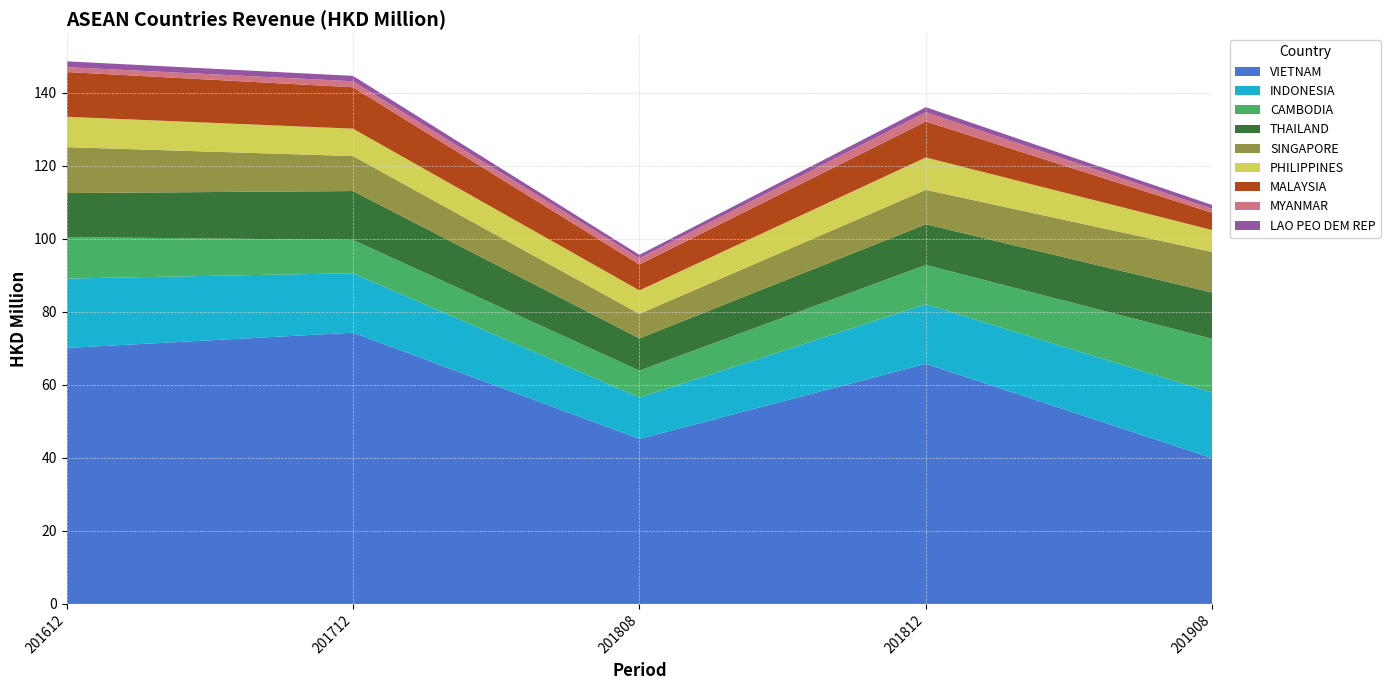

Reading left to right, what are all the values shown in this chart?

201612: VIETNAM=70.1	INDONESIA=19.0	CAMBODIA=11.4	THAILAND=12.0	SINGAPORE=12.6	PHILIPPINES=8.3	MALAYSIA=12.3	MYANMAR=1.3	LAO PEO DEM REP=1.6
201712: VIETNAM=74.3	INDONESIA=16.3	CAMBODIA=9.1	THAILAND=13.4	SINGAPORE=9.6	PHILIPPINES=7.5	MALAYSIA=11.3	MYANMAR=1.6	LAO PEO DEM REP=1.5
201808: VIETNAM=45.2	INDONESIA=11.3	CAMBODIA=7.4	THAILAND=8.8	SINGAPORE=6.7	PHILIPPINES=6.4	MALAYSIA=7.1	MYANMAR=1.7	LAO PEO DEM REP=0.9
201812: VIETNAM=65.7	INDONESIA=16.3	CAMBODIA=10.8	THAILAND=11.1	SINGAPORE=9.4	PHILIPPINES=8.9	MALAYSIA=9.8	MYANMAR=2.5	LAO PEO DEM REP=1.4
201908: VIETNAM=39.9	INDONESIA=17.9	CAMBODIA=14.7	THAILAND=12.7	SINGAPORE=11.1	PHILIPPINES=6.0	MALAYSIA=4.7	MYANMAR=1.1	LAO PEO DEM REP=1.0